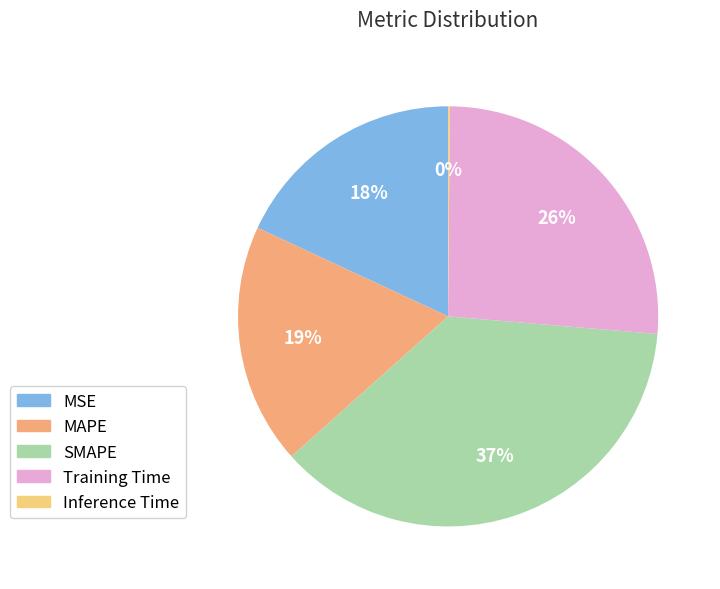

To the nearest percent, what portion does MAPE represent?

19%